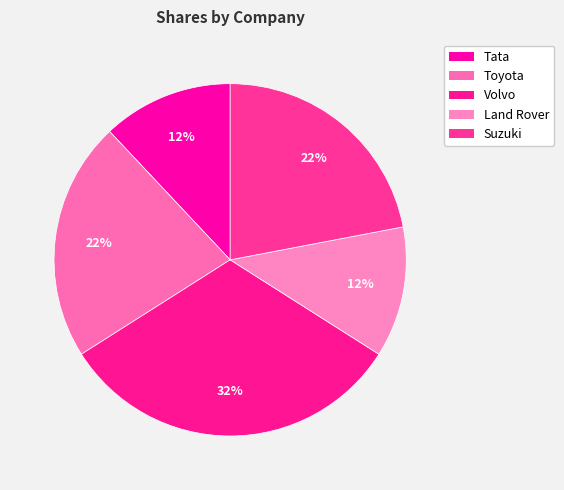

What is the total percentage of Land Rover and Tata?

24.0%